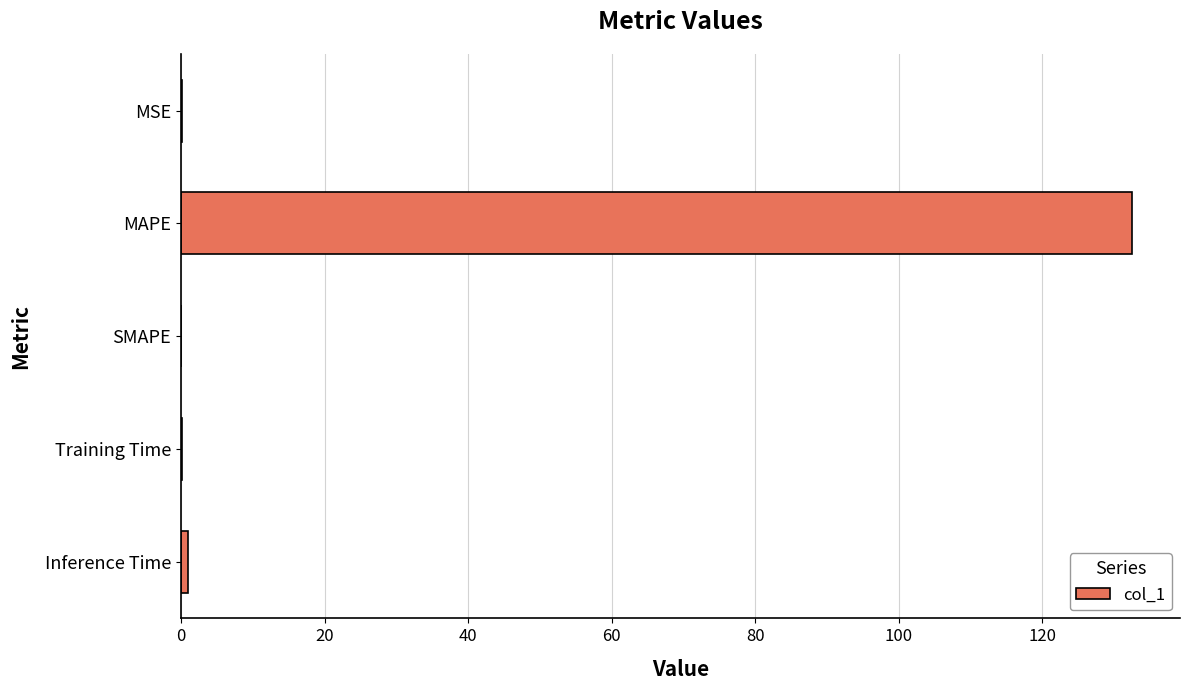

What is the greatest value displayed?

132.5